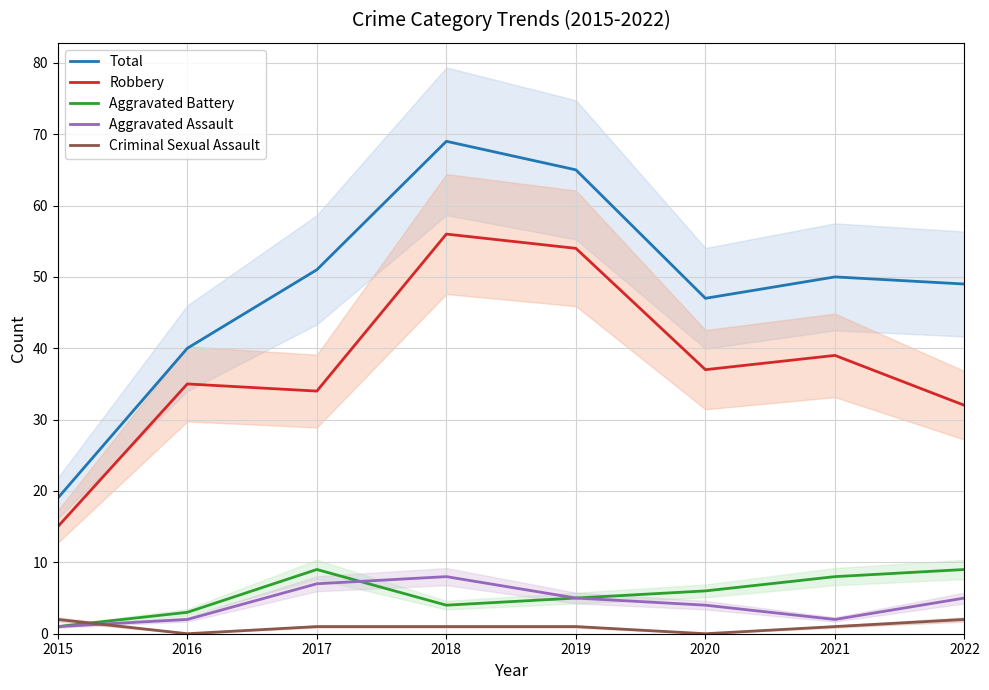

What is the sum of the Robbery values at 2022 and 2017?

66